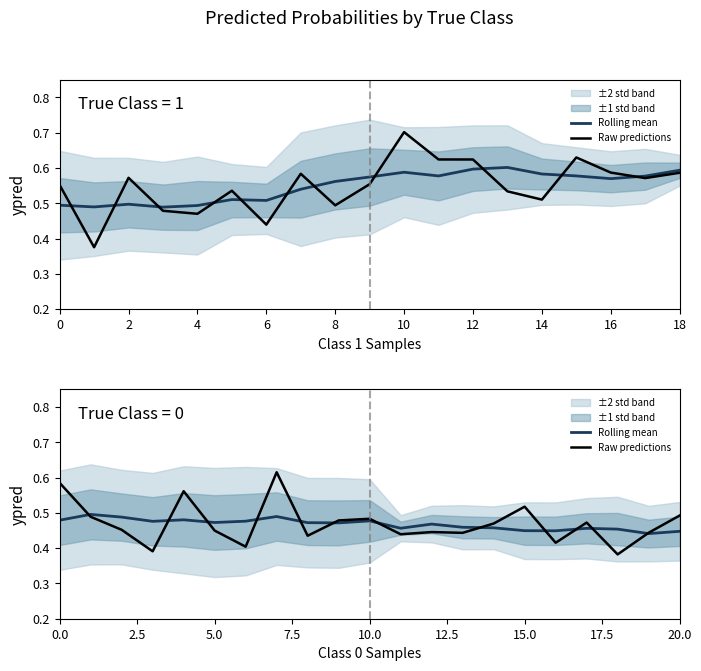

What is the label of the 3rd point from the left?

4